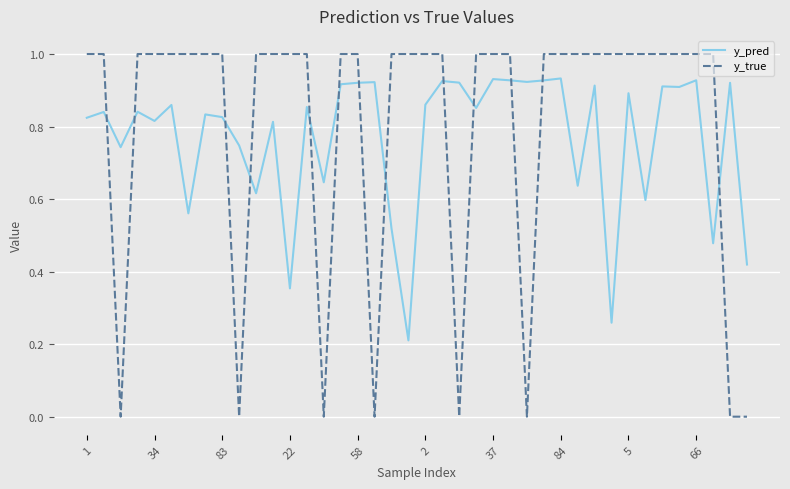

Which series has the largest range (max minus min)?

y_true